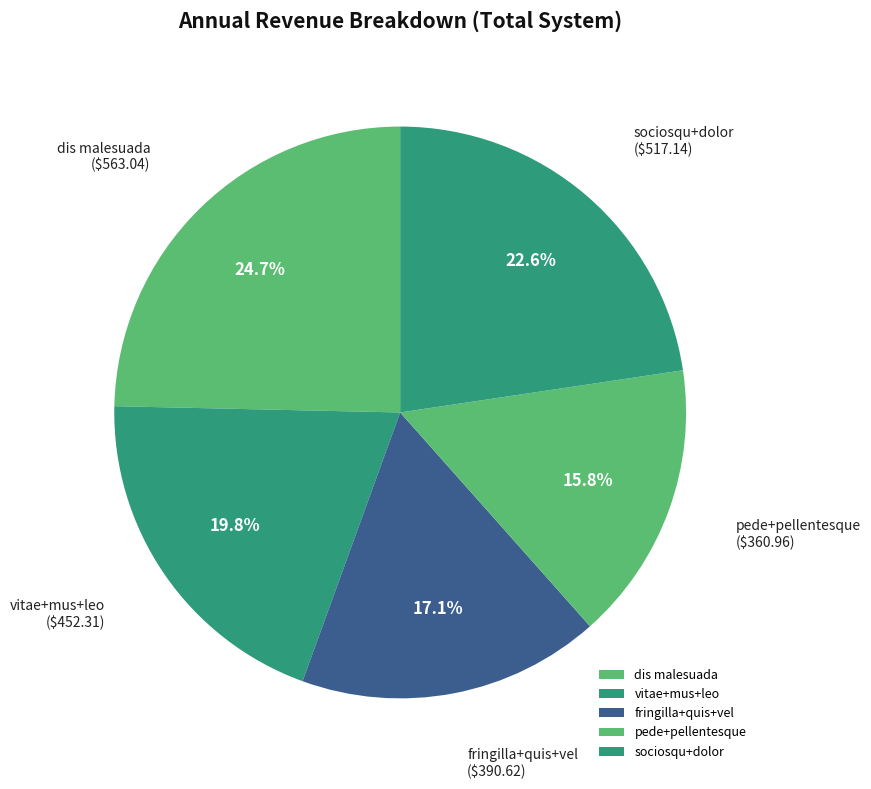

How many segments does this pie chart have?

5